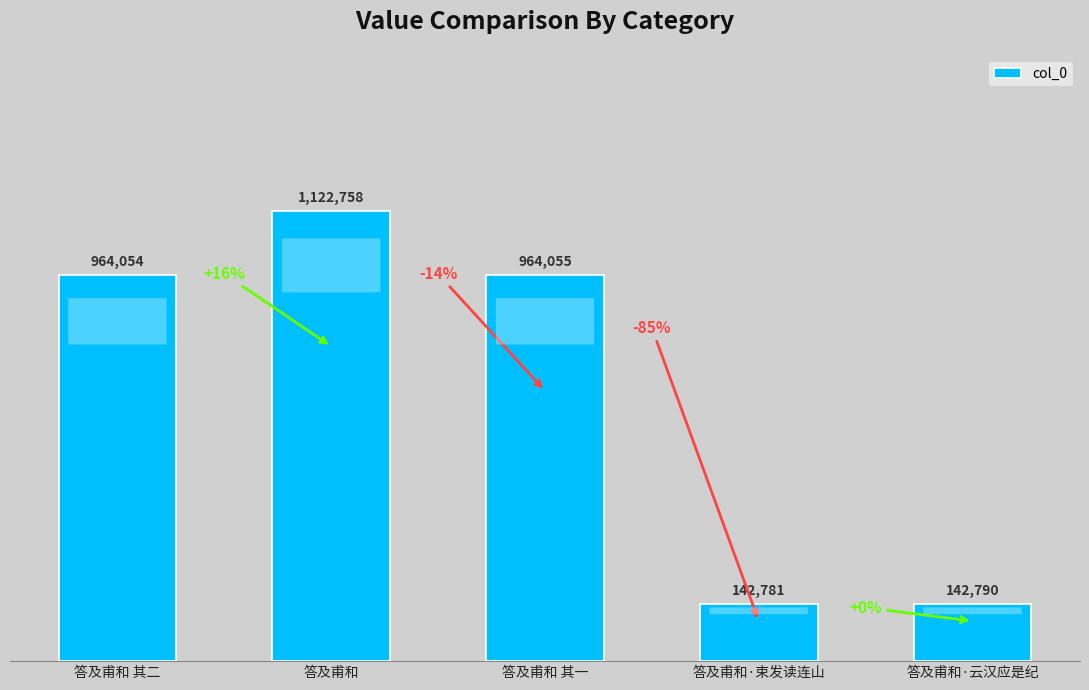

At which category does the chart reach its peak across all series?

答及甫和